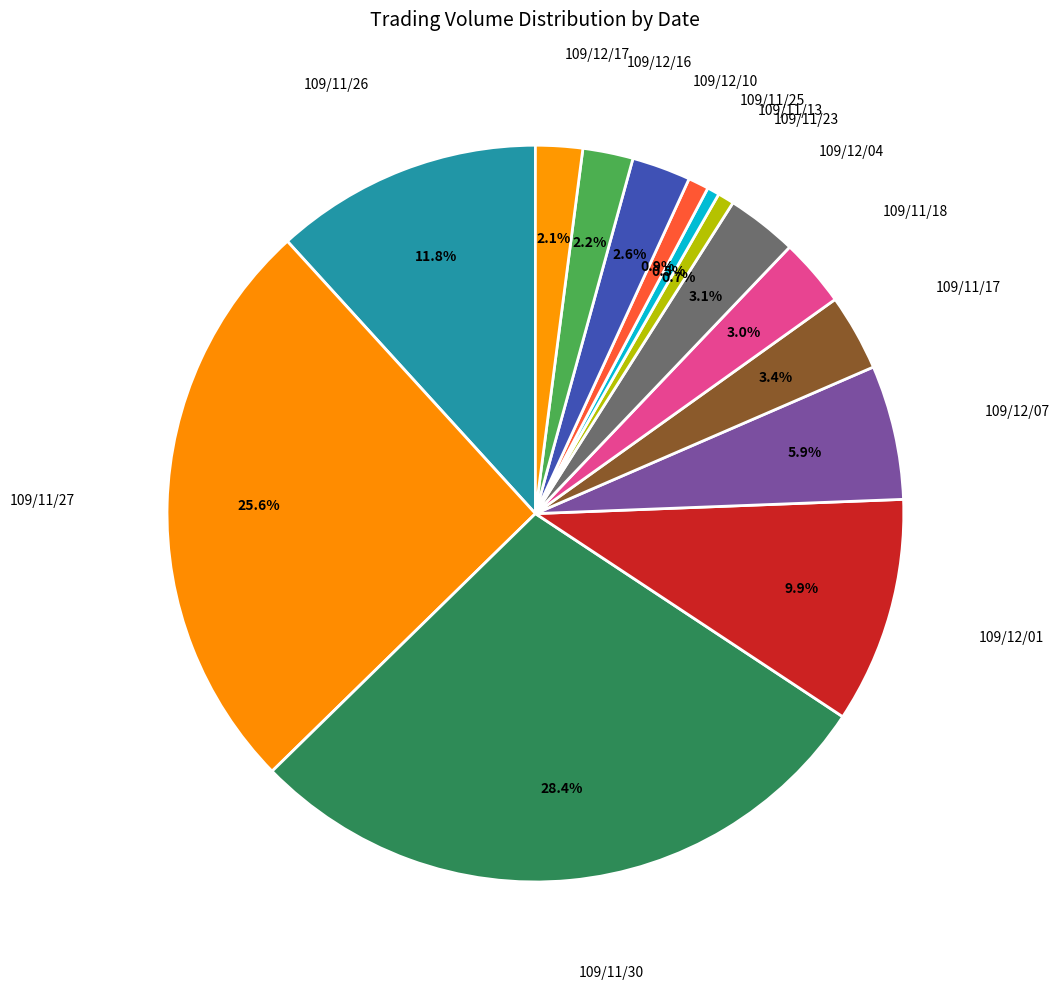

Does any single category account for the majority?

No